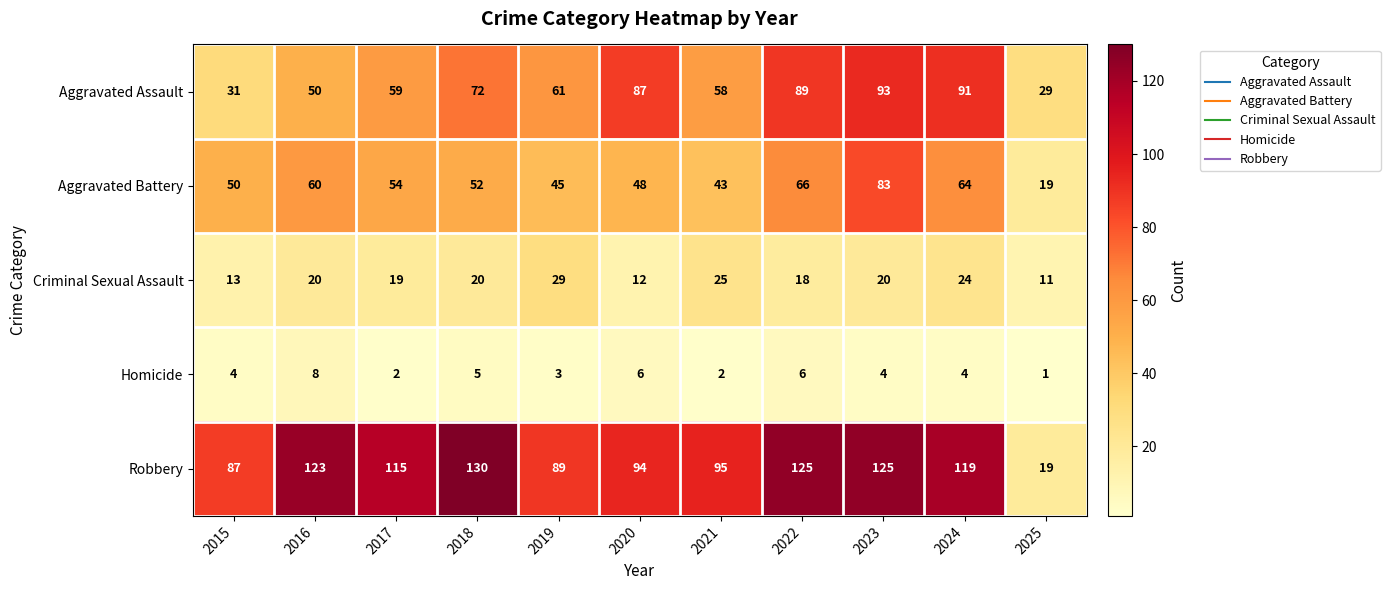

What value does the Aggravated Battery series have at 2017, to the nearest 10?

50